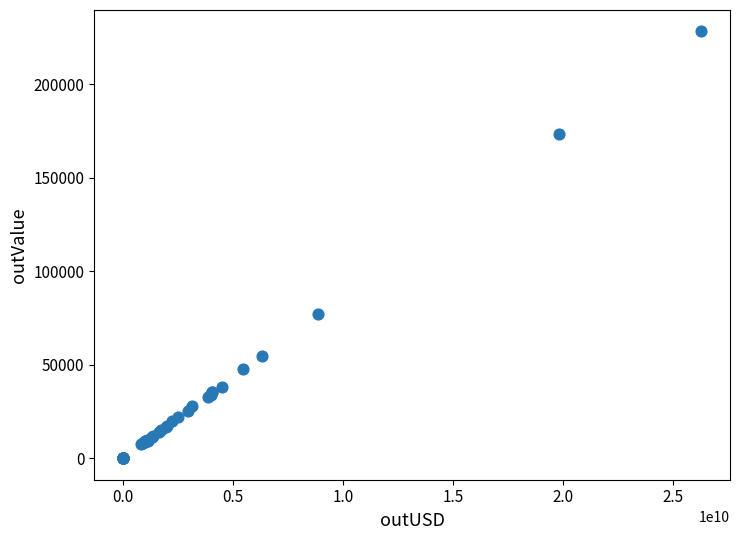

What Y value in the scatter plot is closest to 114200?

77249.4